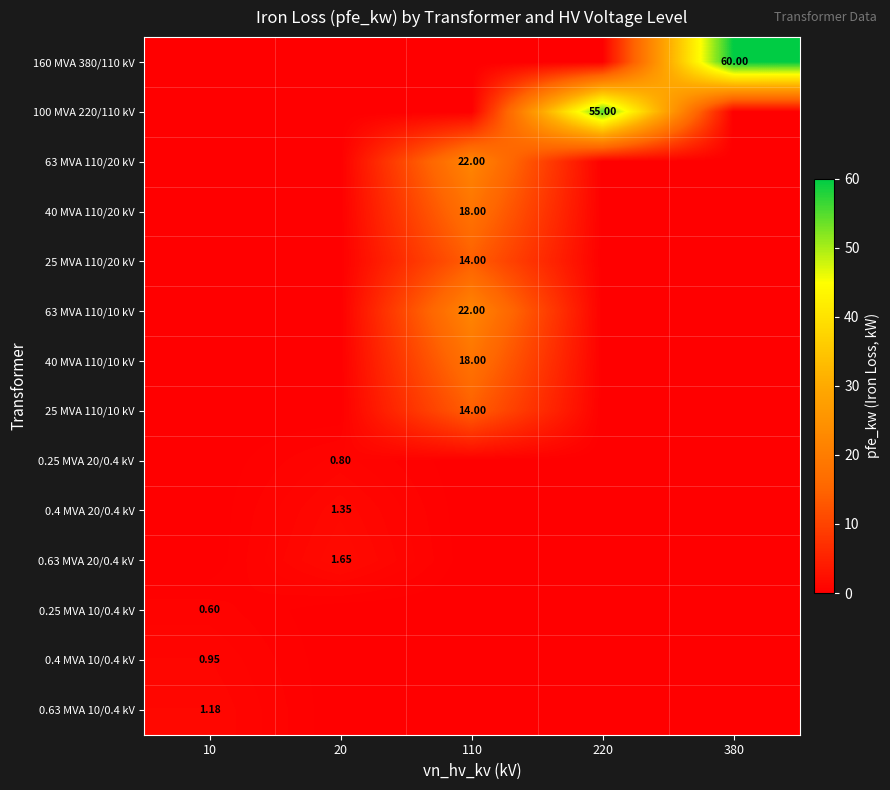

At which label does 0.63 MVA 10/0.4 kV reach its minimum?

20